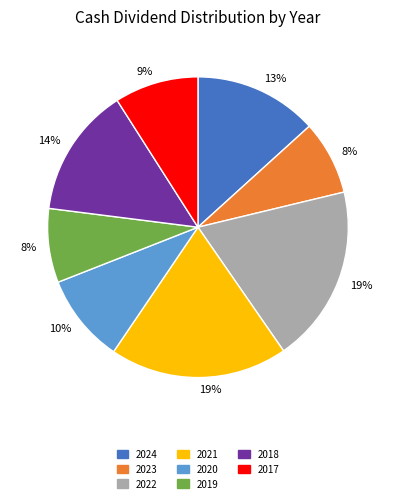

How many segments does this pie chart have?

8